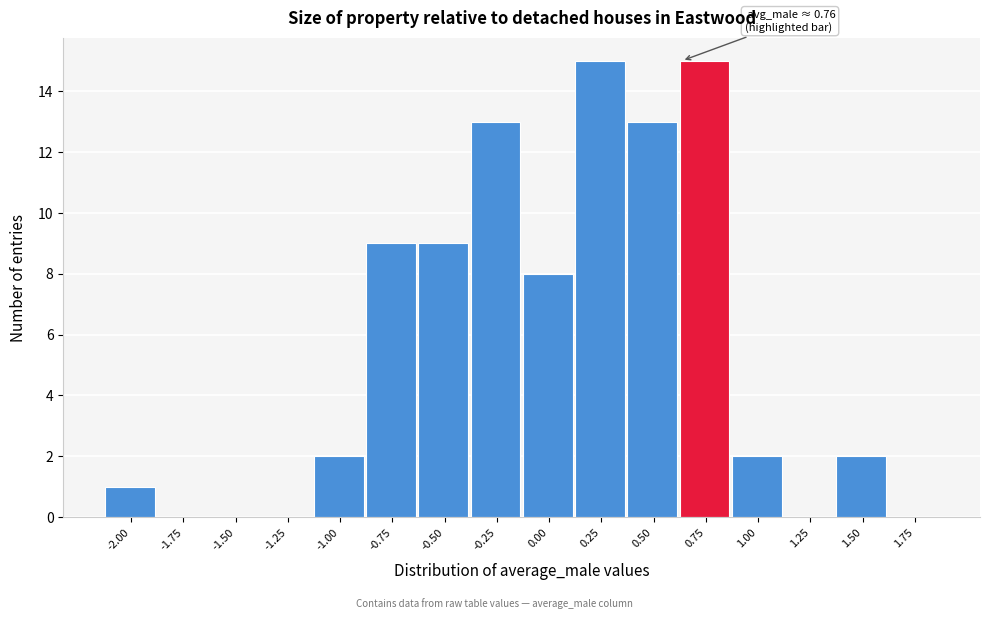

Reading left to right, transcribe all the data shown in this chart.

-2.00=1	-1.75=0	-1.50=0	-1.25=0	-1.00=2	-0.75=9	-0.50=9	-0.25=13	0.00=8	0.25=15	0.50=13	0.75=15	1.00=2	1.25=0	1.50=2	1.75=0